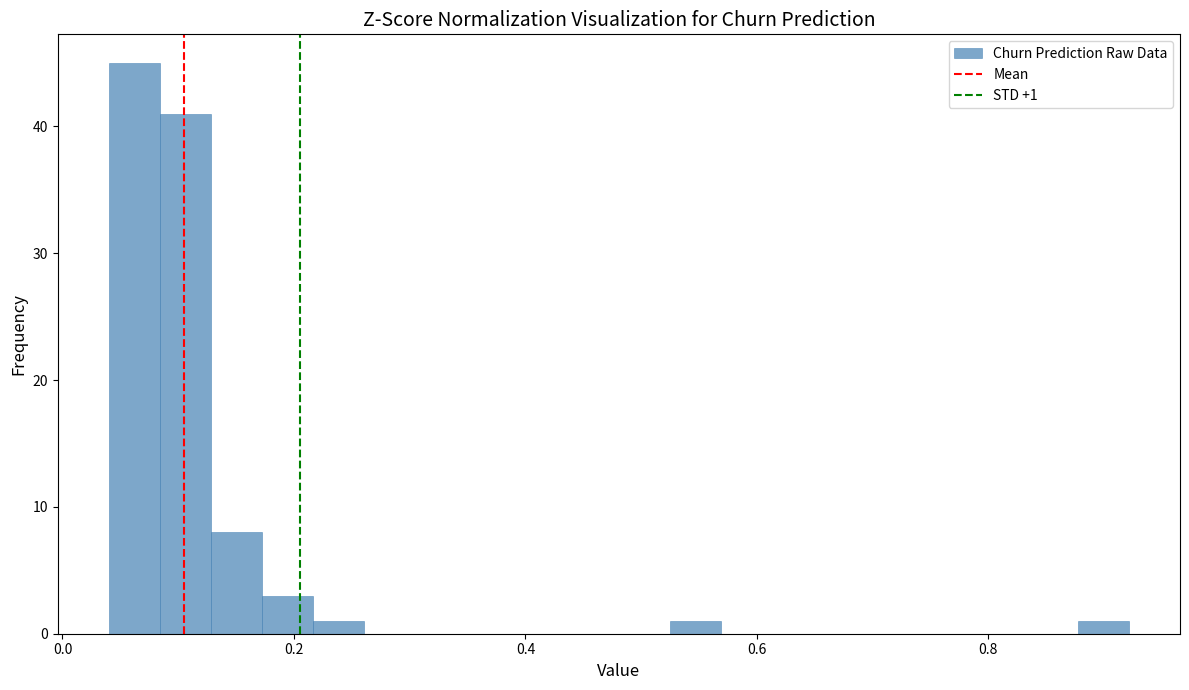

Around what value on the x-axis is the tallest bar? Give the approximate position of its centre, as read against the axis.

0.06